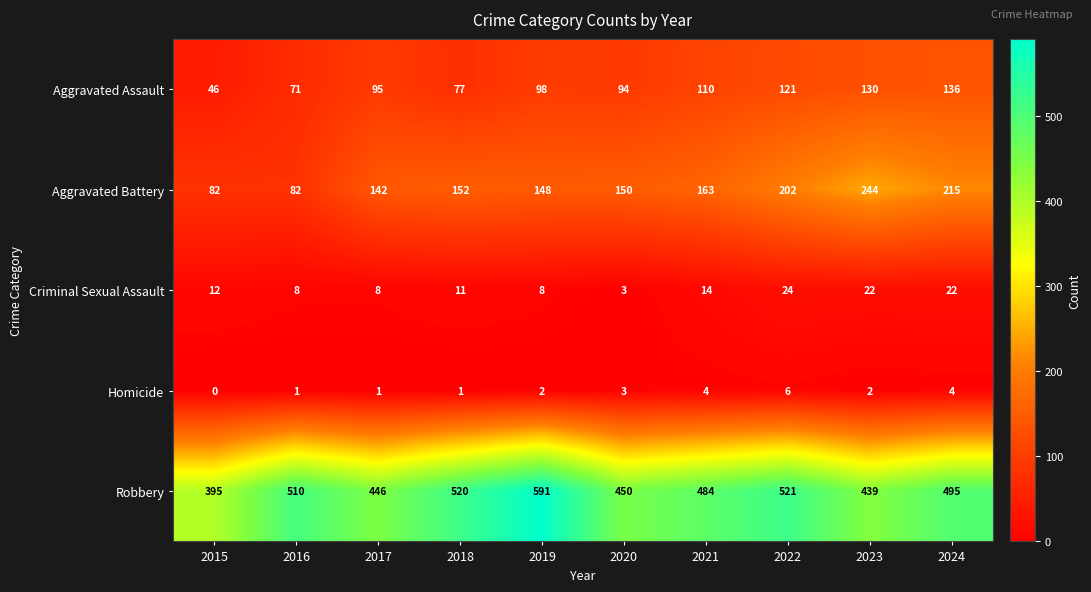

Which category has the lowest value across all series?

2015